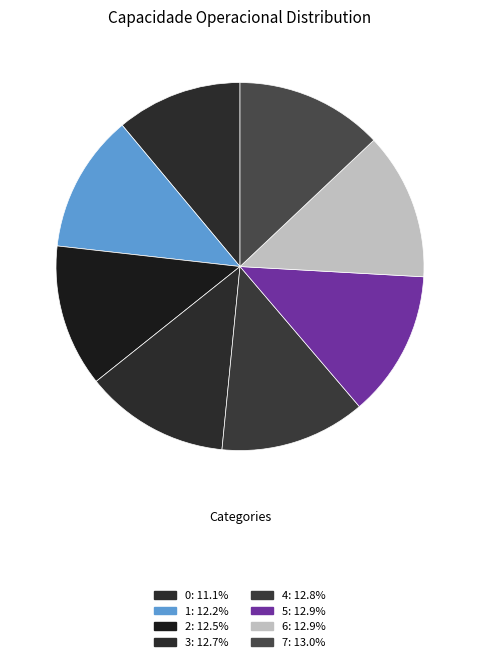

True or false: 7 accounts for 13% of the total.

True